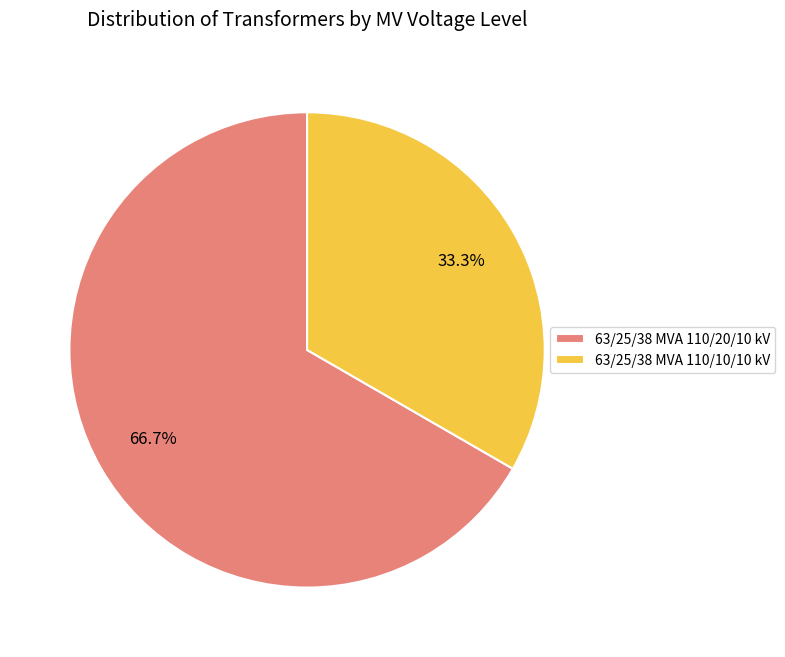

What is the ratio of the value at 63/25/38 MVA 110/10/10 kV to the value at 63/25/38 MVA 110/20/10 kV?

0.5